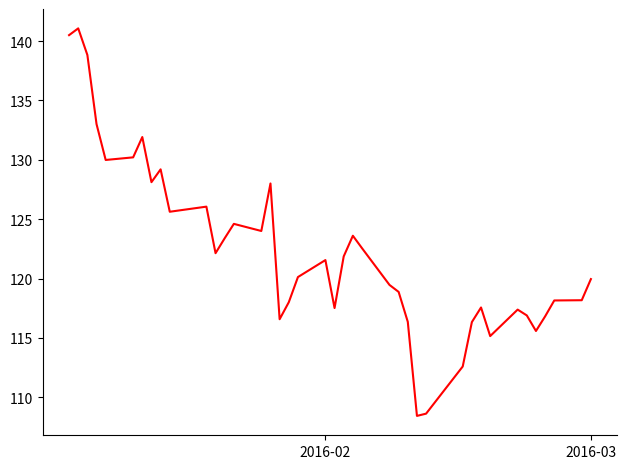

What is the minimum value shown in the chart?

108.4